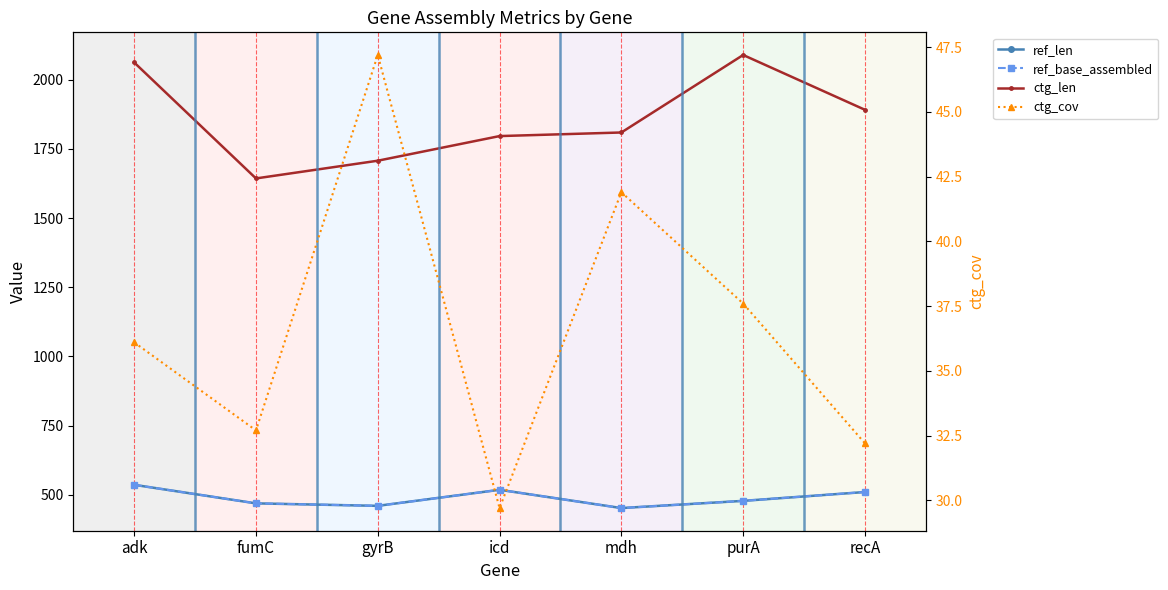

Which series has the largest total across all categories?

ctg_len